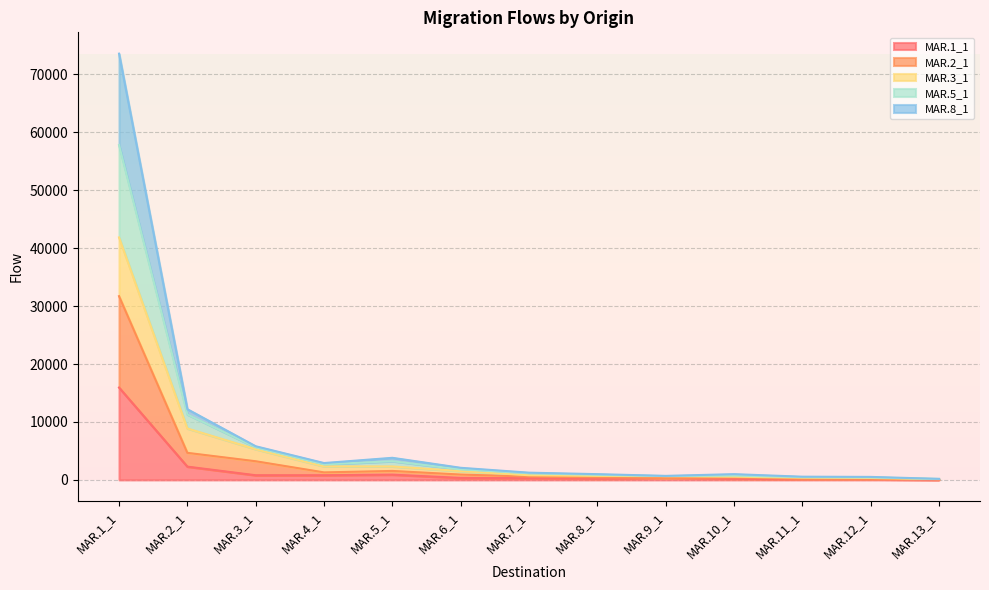

Between MAR.3_1 and MAR.5_1, which is larger?

MAR.5_1